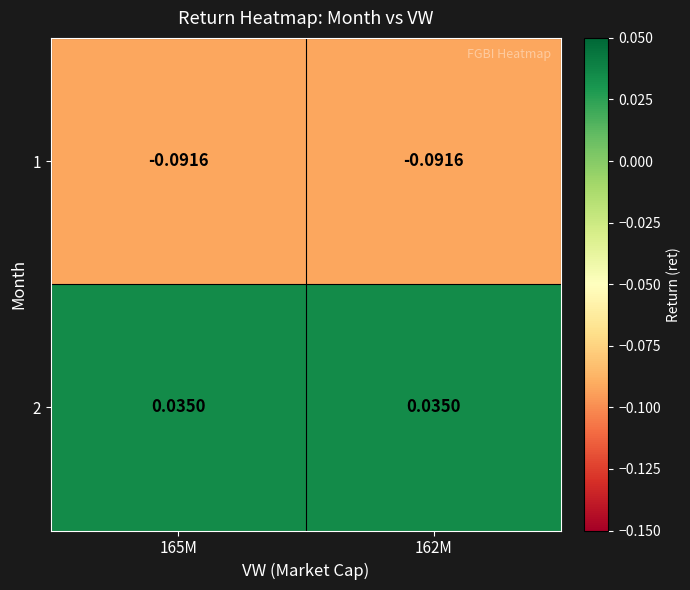

Is the value of 1 at 162M greater than the value of 2 at 165M?

No